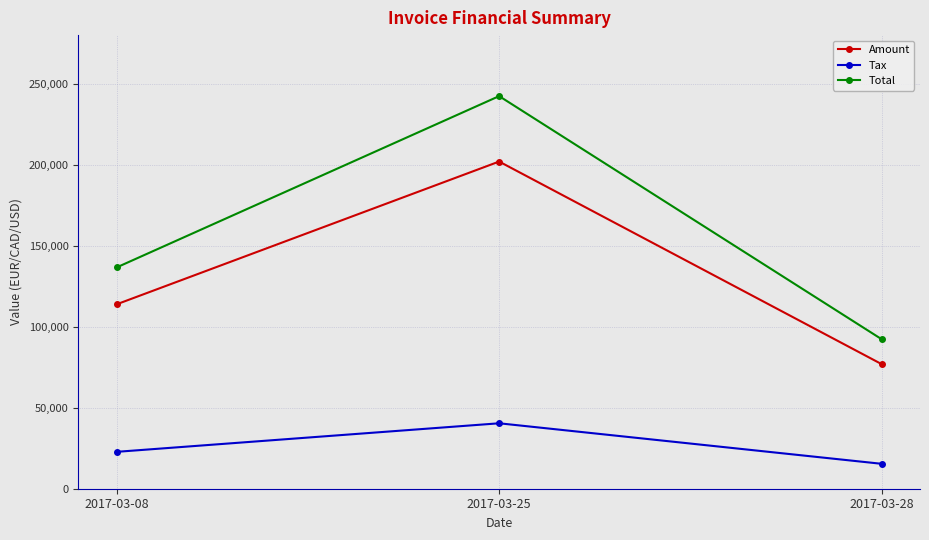

What is the approximate value of Total at 2017-03-25?

242345.0